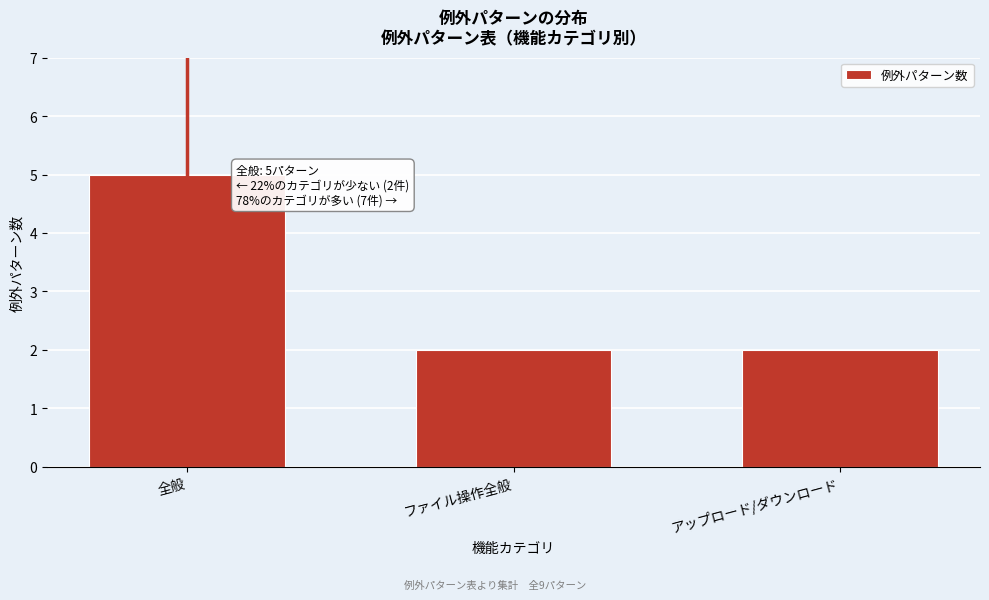

Reading left to right, extract all data points from this chart.

全般=5	ファイル操作全般=2	アップロード/ダウンロード=2